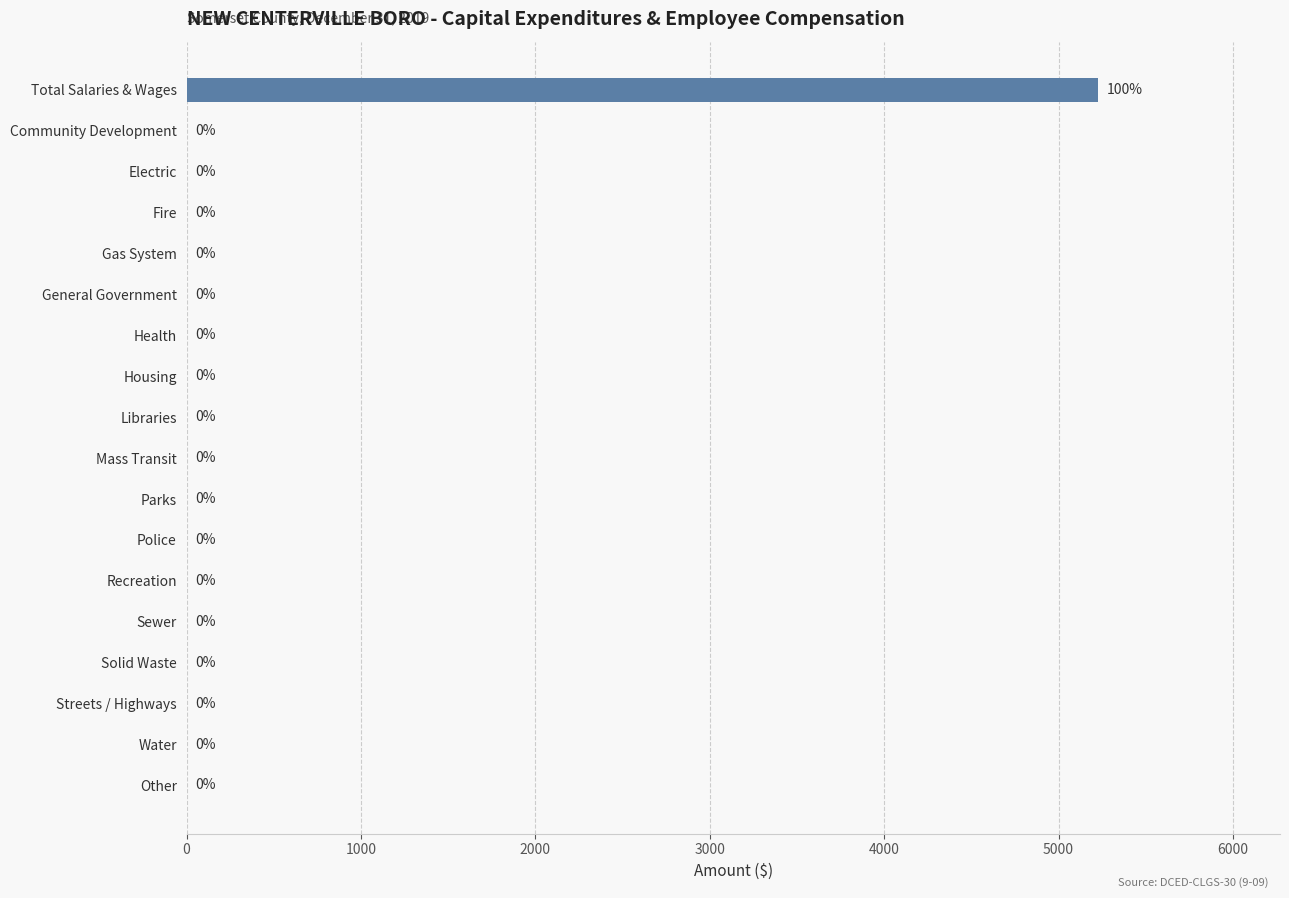

Reading bottom to top, what are all the values shown in this chart?

Other=0	Water=0	Streets / Highways=0	Solid Waste=0	Sewer=0	Recreation=0	Police=0	Parks=0	Mass Transit=0	Libraries=0	Housing=0	Health=0	General Government=0	Gas System=0	Fire=0	Electric=0	Community Development=0	Total Salaries & Wages=5225